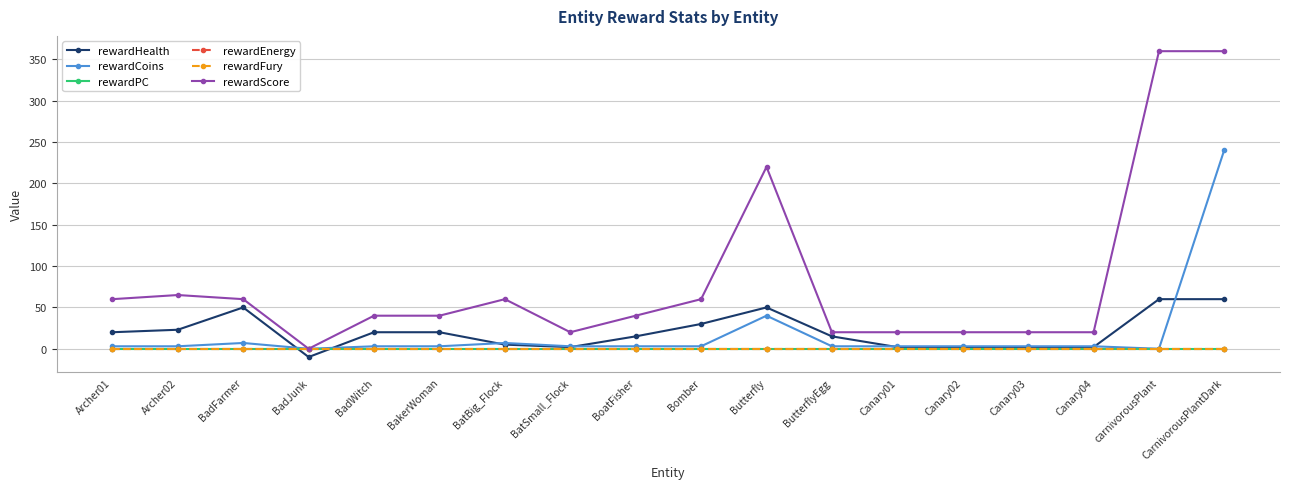

What position from the right is BakerWoman?

13